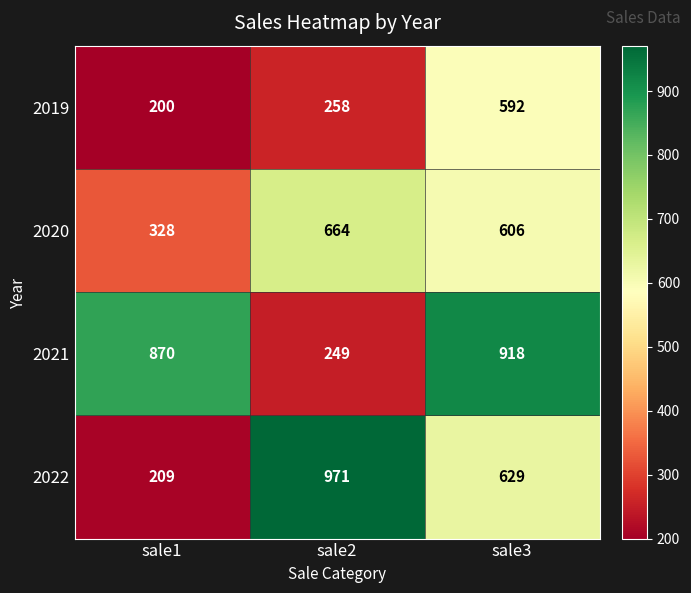

Reading right to left, transcribe all the data shown in this chart.

2019: sale3=592	sale2=258	sale1=200
2020: sale3=606	sale2=664	sale1=328
2021: sale3=918	sale2=249	sale1=870
2022: sale3=629	sale2=971	sale1=209